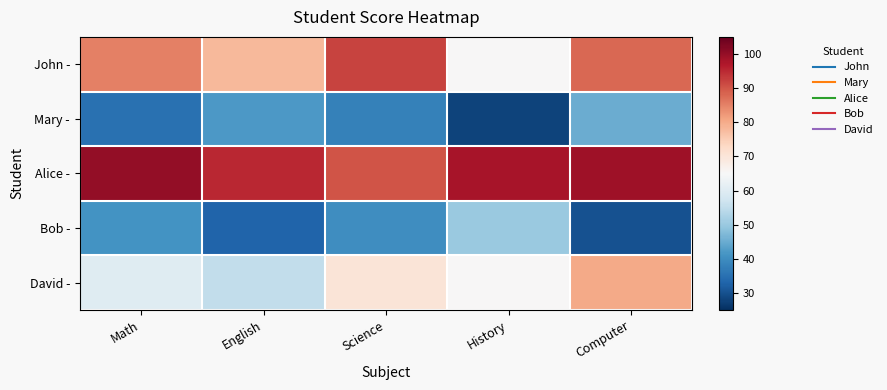

At which category is the sum across all series the highest?

Computer